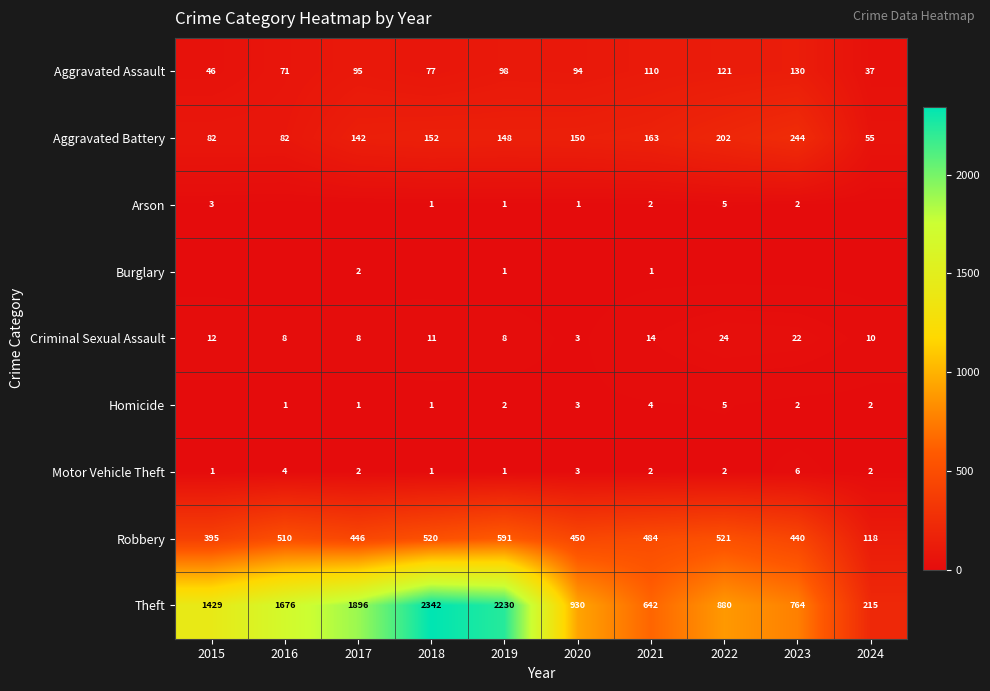

Which has a higher value, 2018 or 2016?

2018